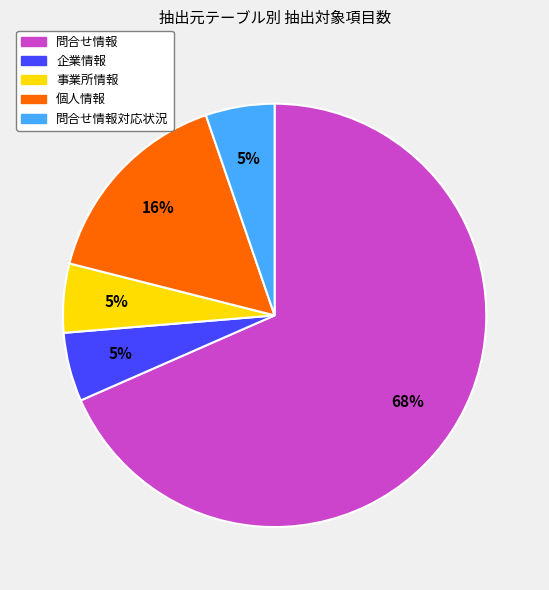

Is there any slice that represents more than half of the pie?

Yes